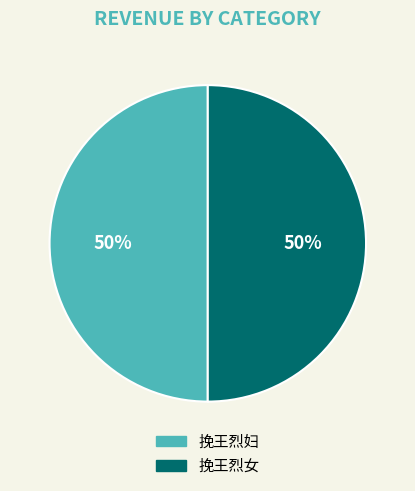

Do 挽王烈妇 and 挽王烈女 together represent more than half of the pie?

Yes